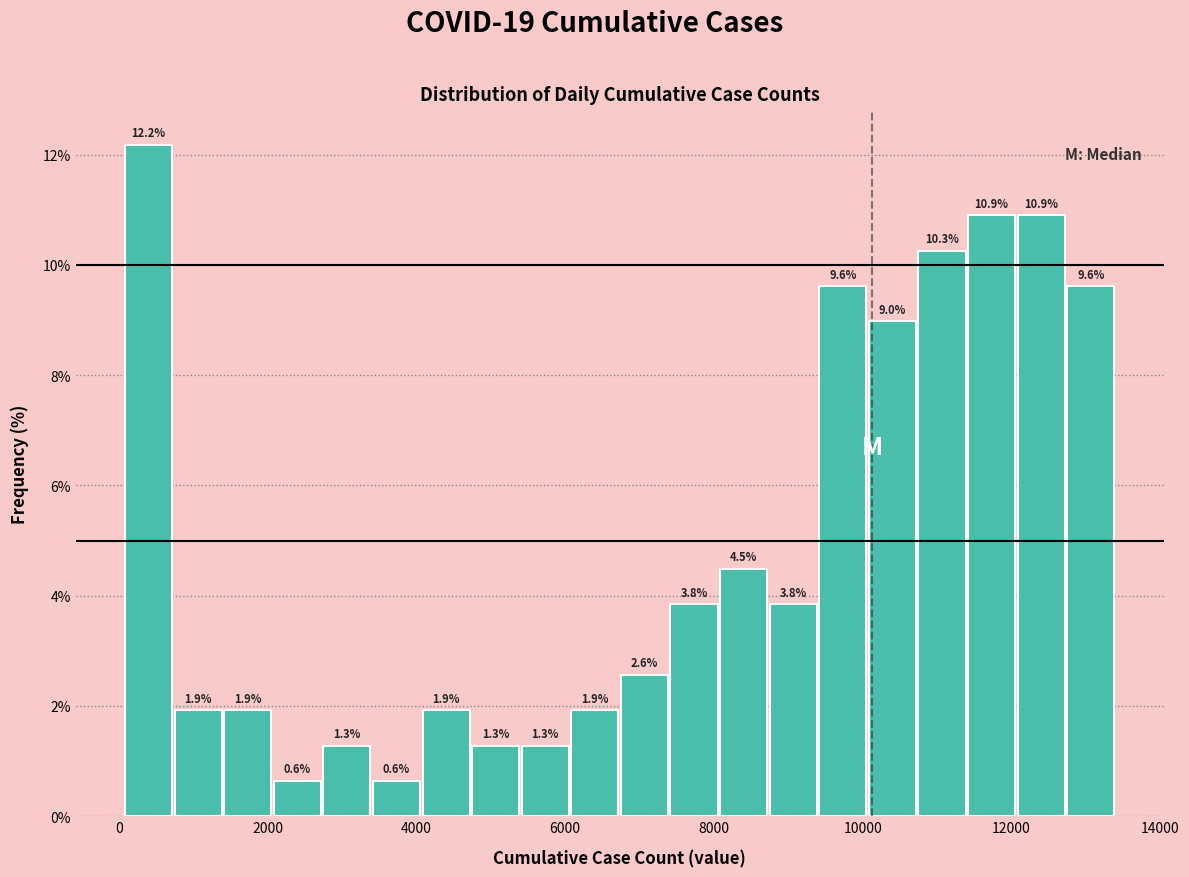

Around what value on the x-axis is the tallest bar? Give the approximate position of its centre, as read against the axis.

400